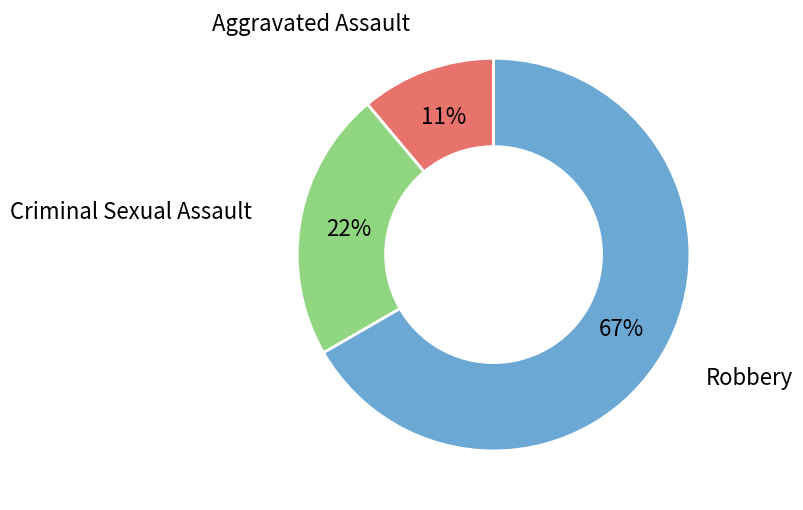

Approximately how many times larger is the value at Criminal Sexual Assault compared to Robbery?

0.3